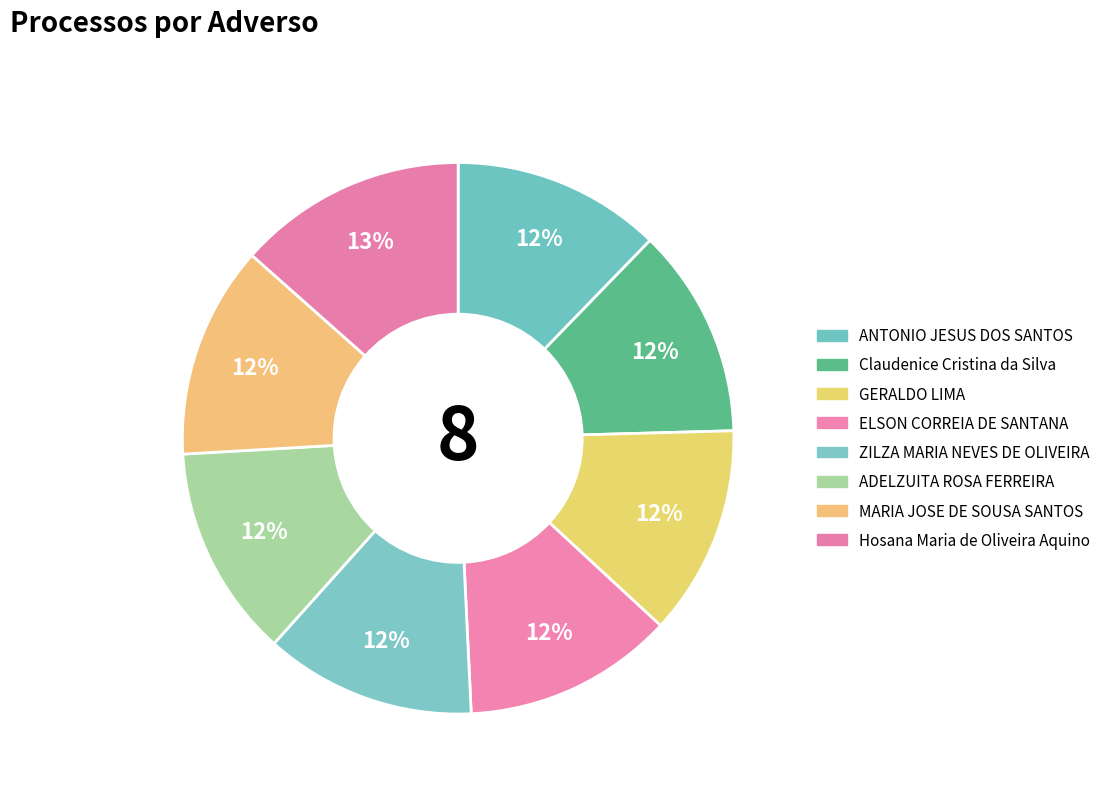

Is there a majority slice in this chart?

No